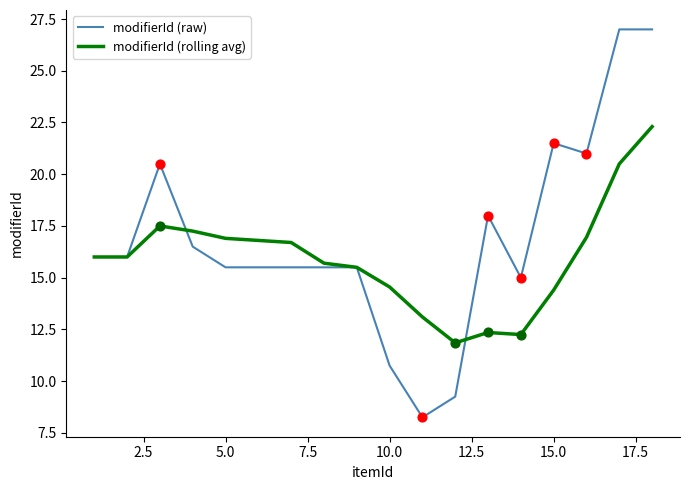

Which series has the largest total across all categories?

modifierId (raw)